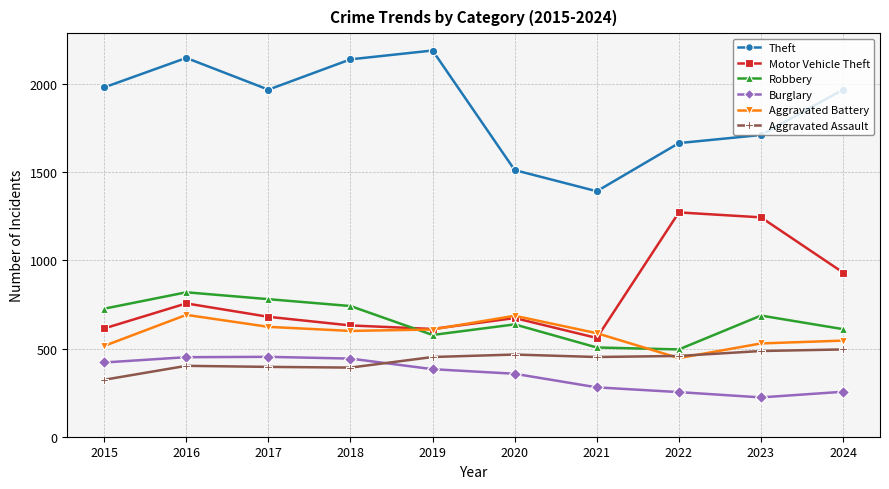

Between 2019 and 2023, which series saw the biggest shift?

Motor Vehicle Theft